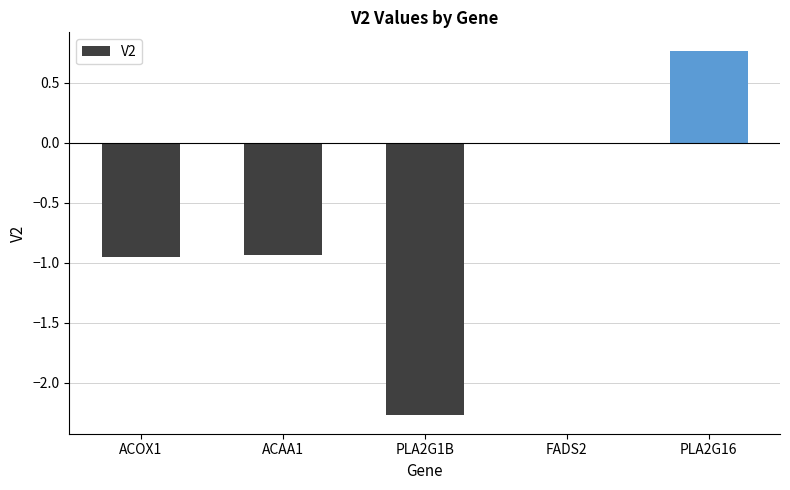

Is it true that the value at ACAA1 is -0.9?

True